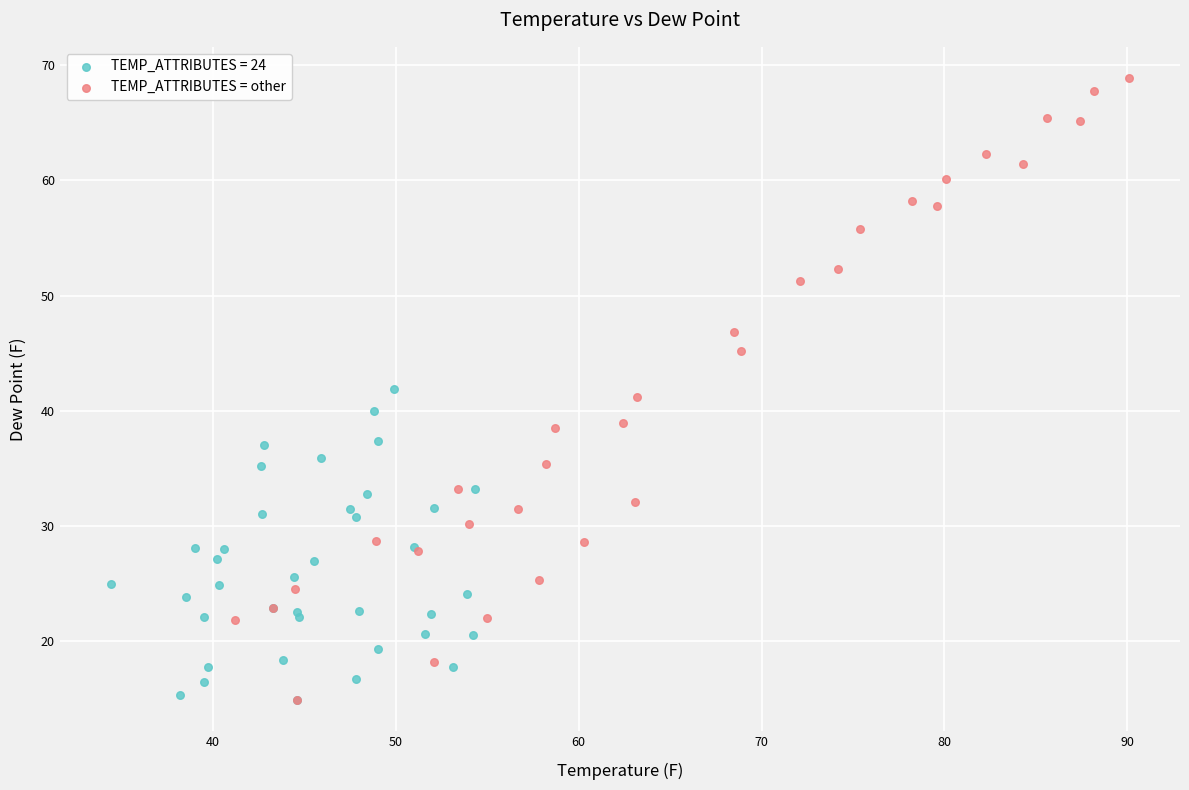

Which series contains the highest Y value?

TEMP_ATTRIBUTES = other